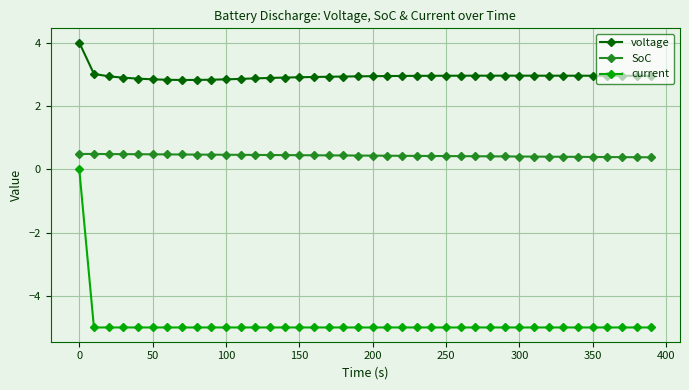

Which series has the largest total across all categories?

voltage